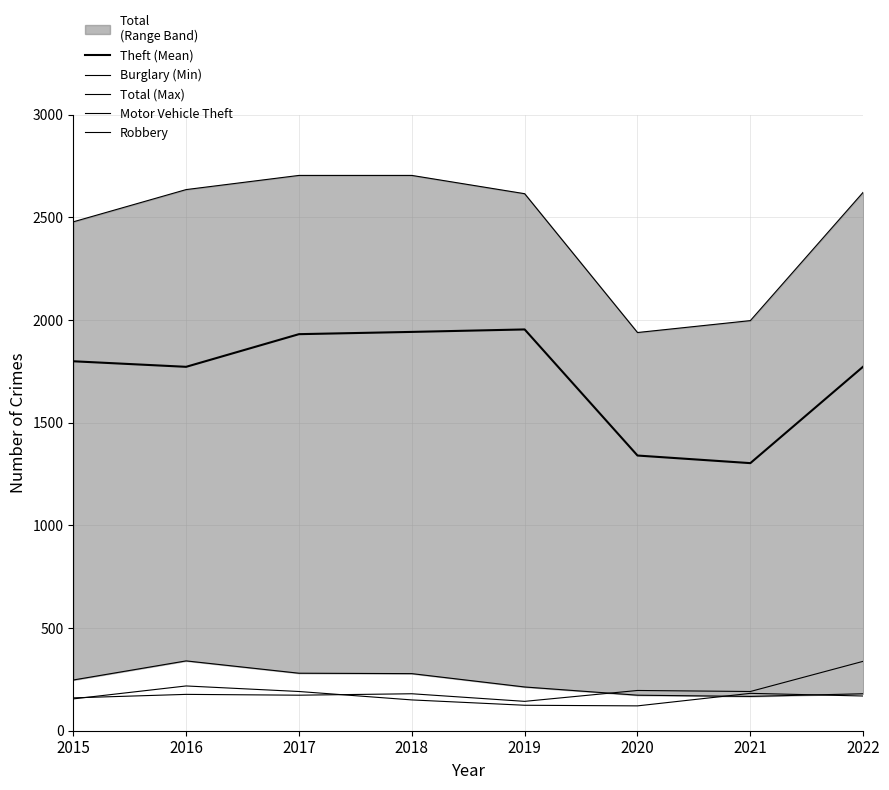

At which category does Theft (Mean) reach its first local peak?

2019